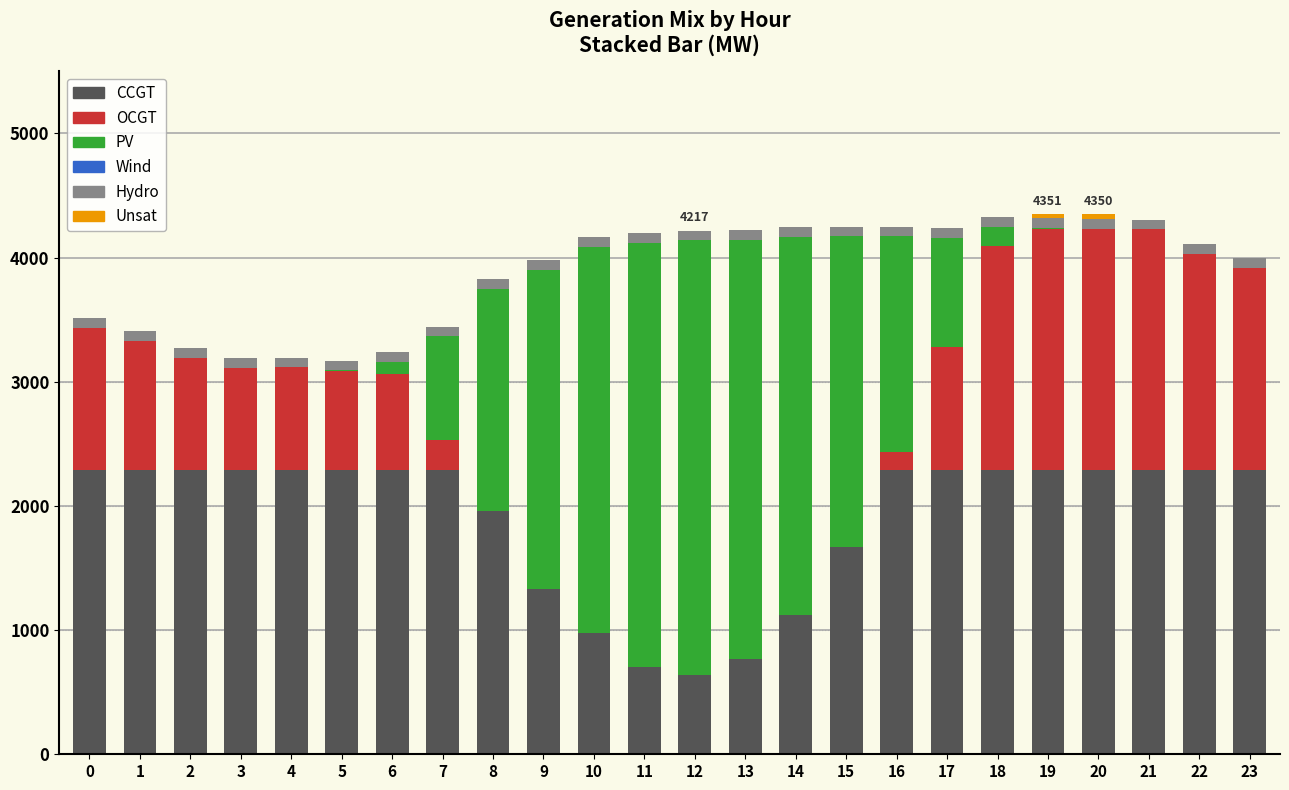

At 16, list the series in order from smallest to largest.

Wind, Unsat, Hydro, OCGT, PV, CCGT